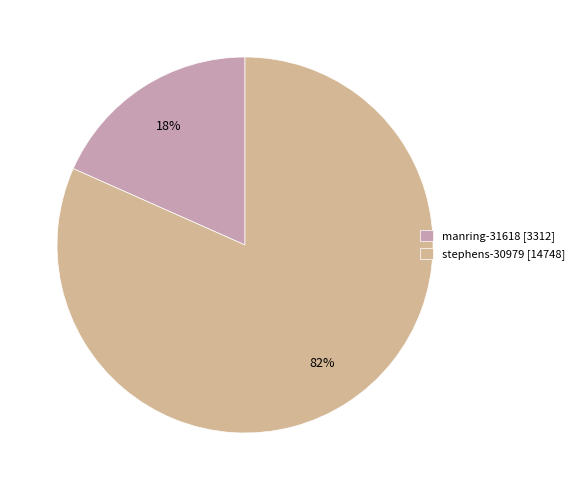

Which slice is the smallest?

manring-31618